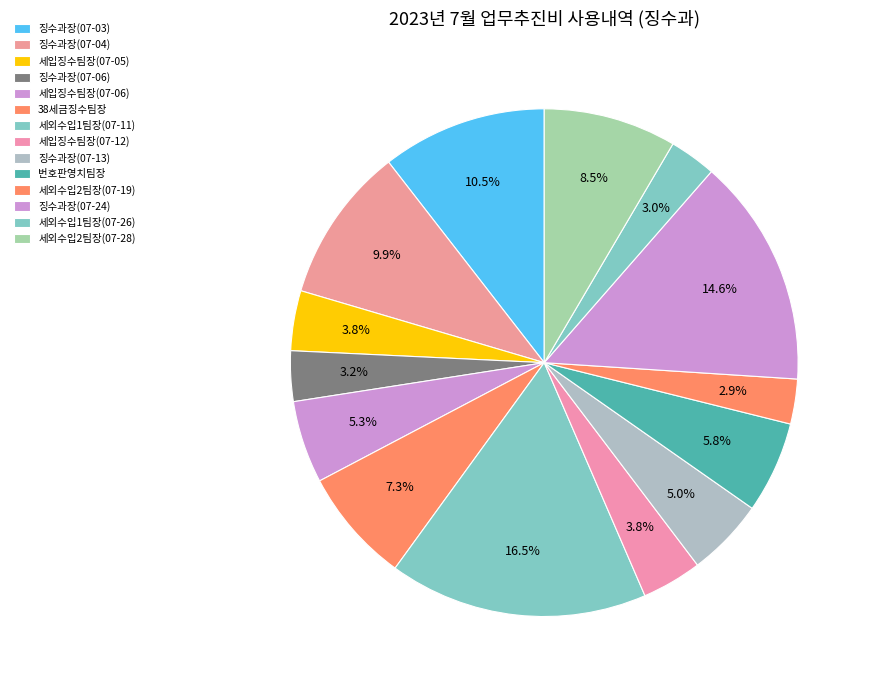

To the nearest percent, what is the average slice percentage?

7%